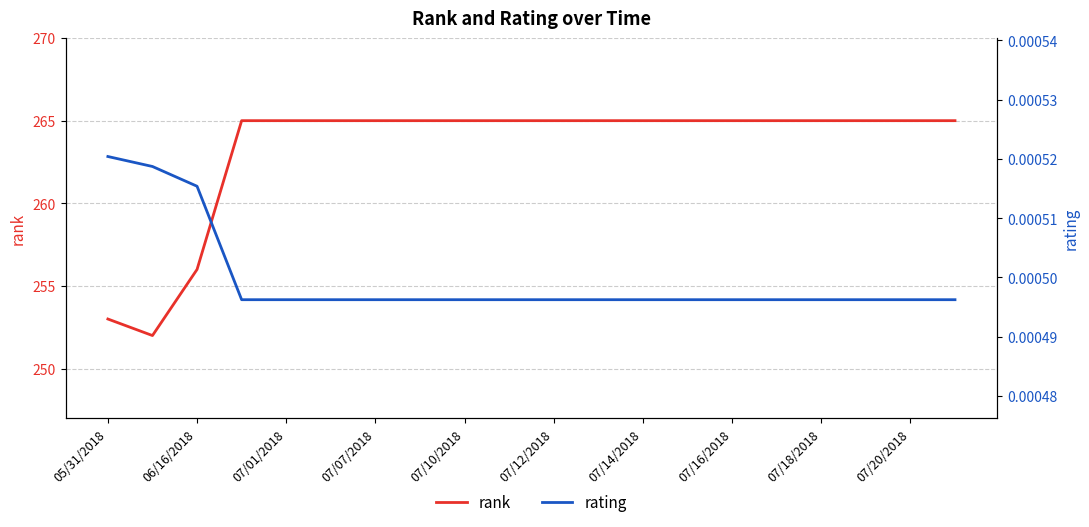

The rank series shows 265 at 07/20/2018. True or false?

True